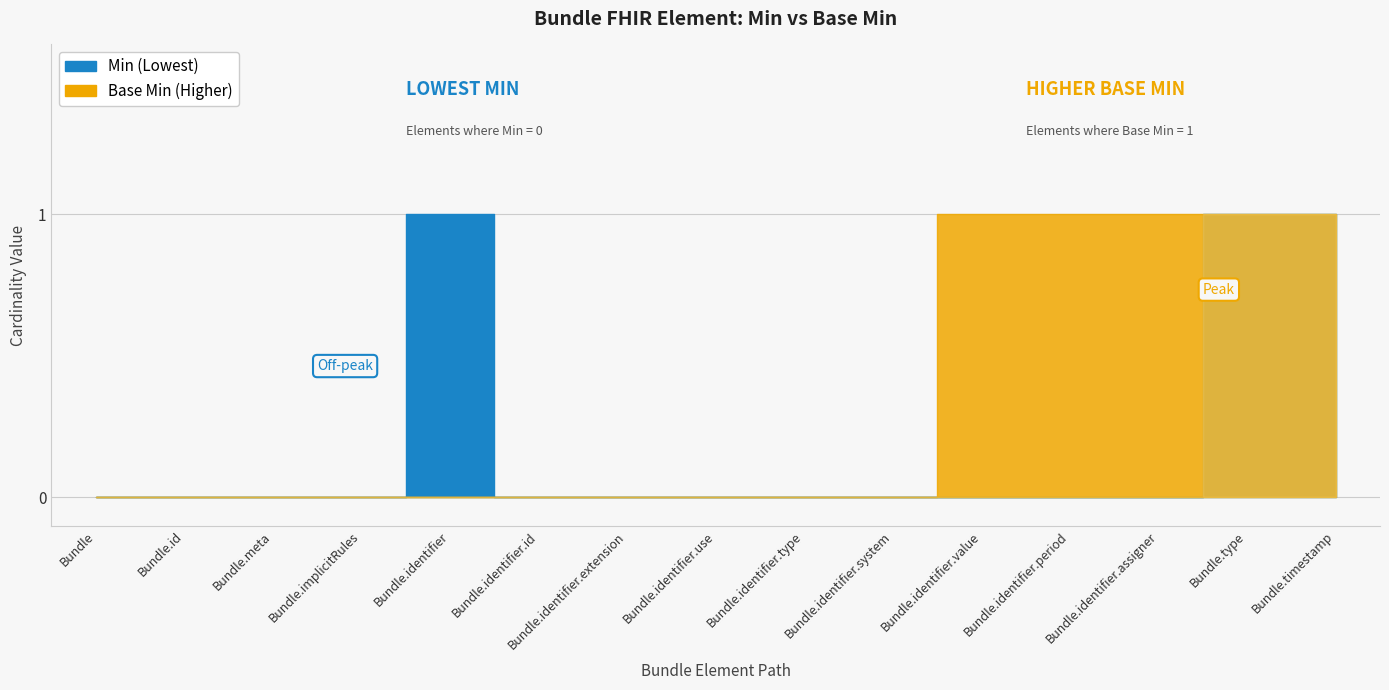

What are all the series names shown in the legend?

Min, Base Min